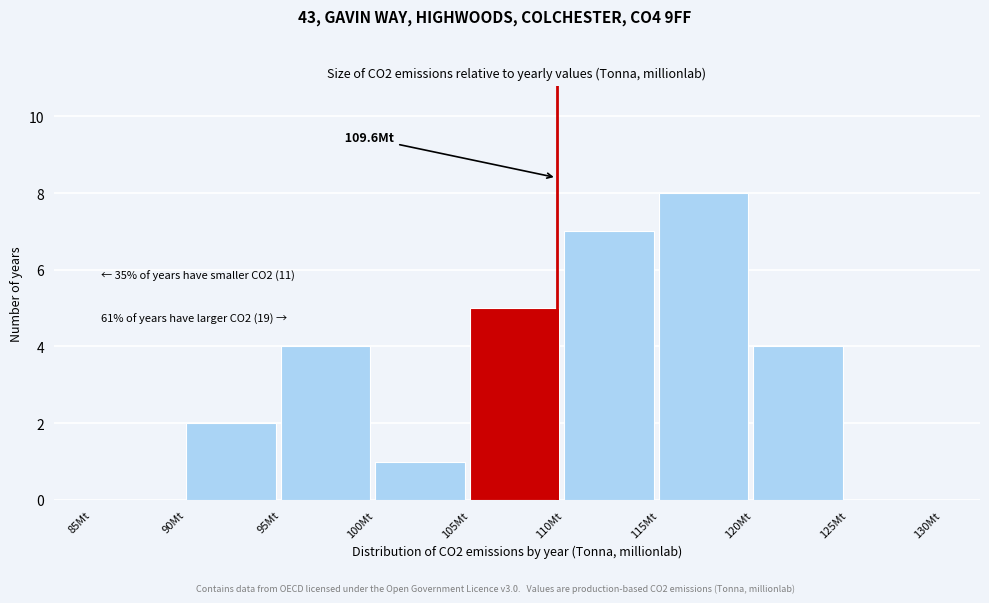

Which range on the x-axis has the tallest bar?

115 to 120